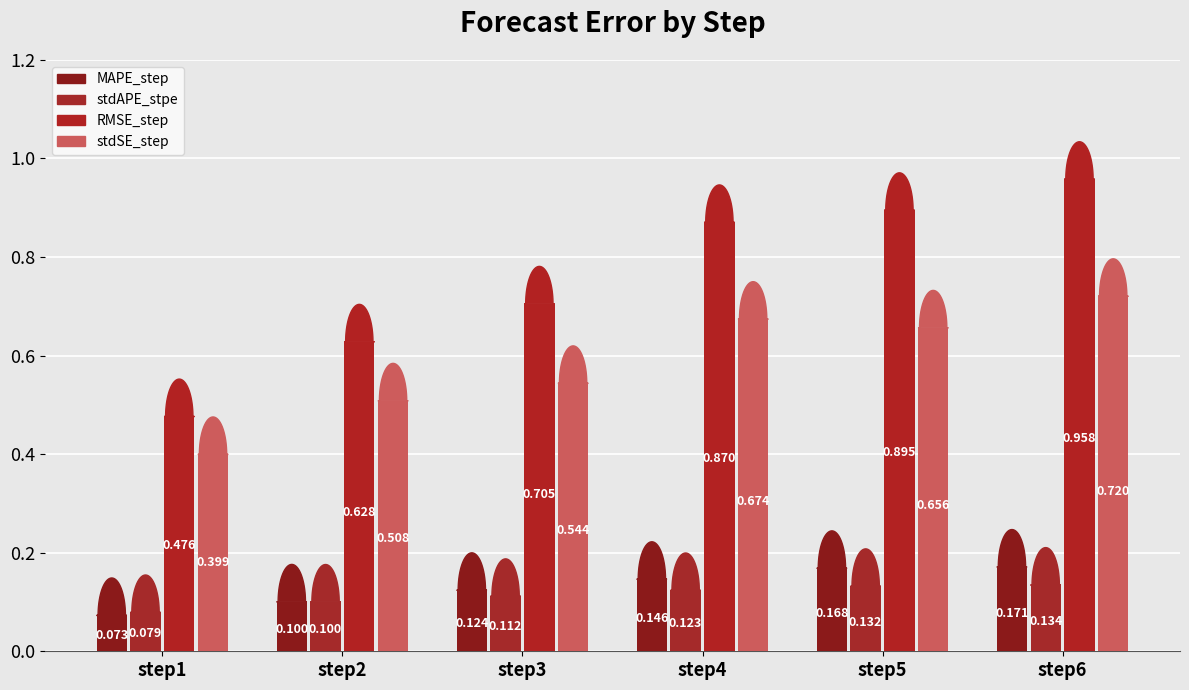

What are all the series names shown in the legend?

MAPE_step, stdAPE_stpe, RMSE_step, stdSE_step